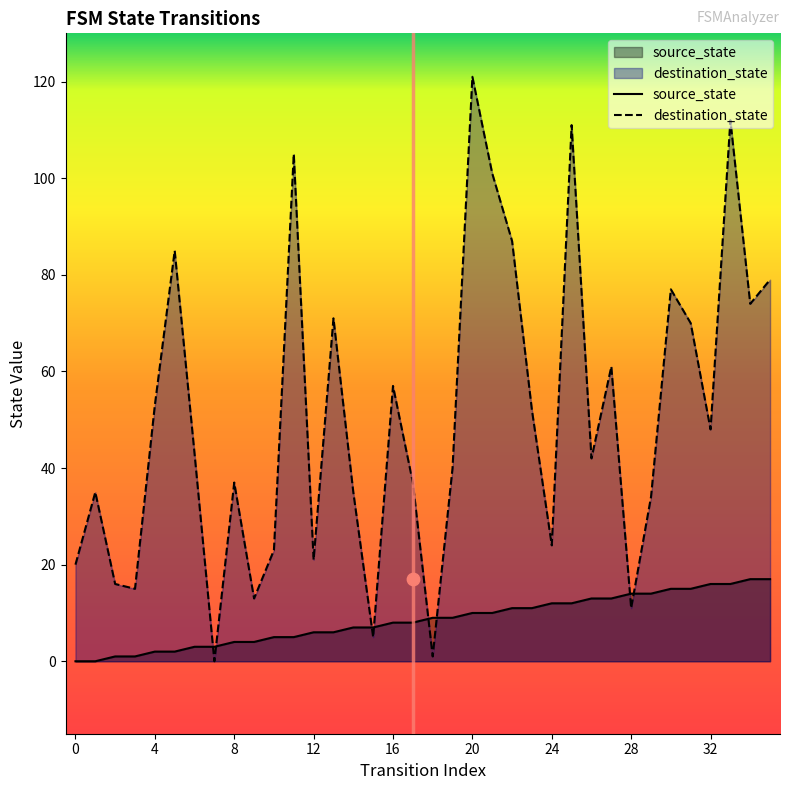

Which series ends up on top after the final intersection of source_state and destination_state?

destination_state